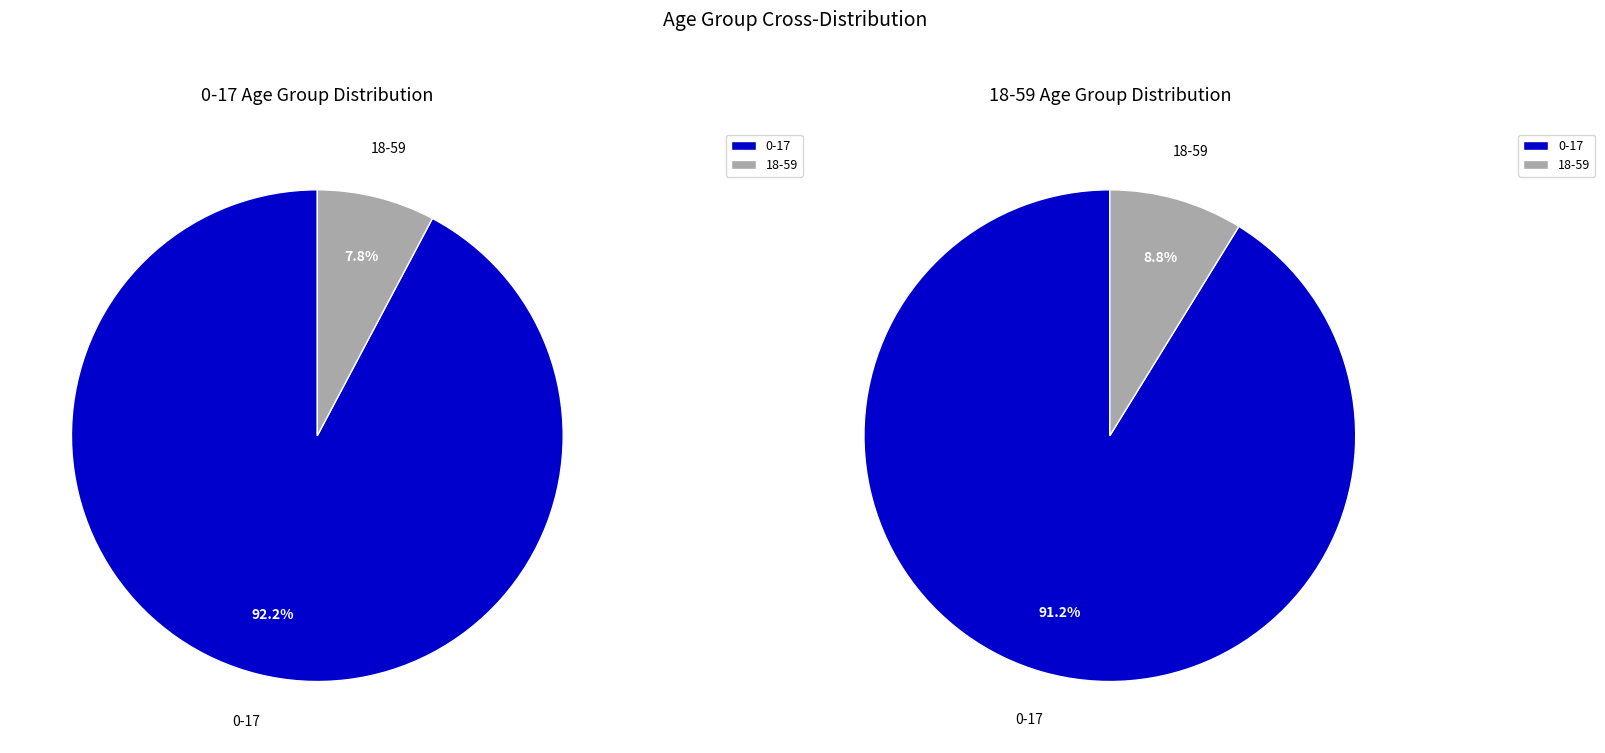

What is the largest slice in the pie chart?

0-17